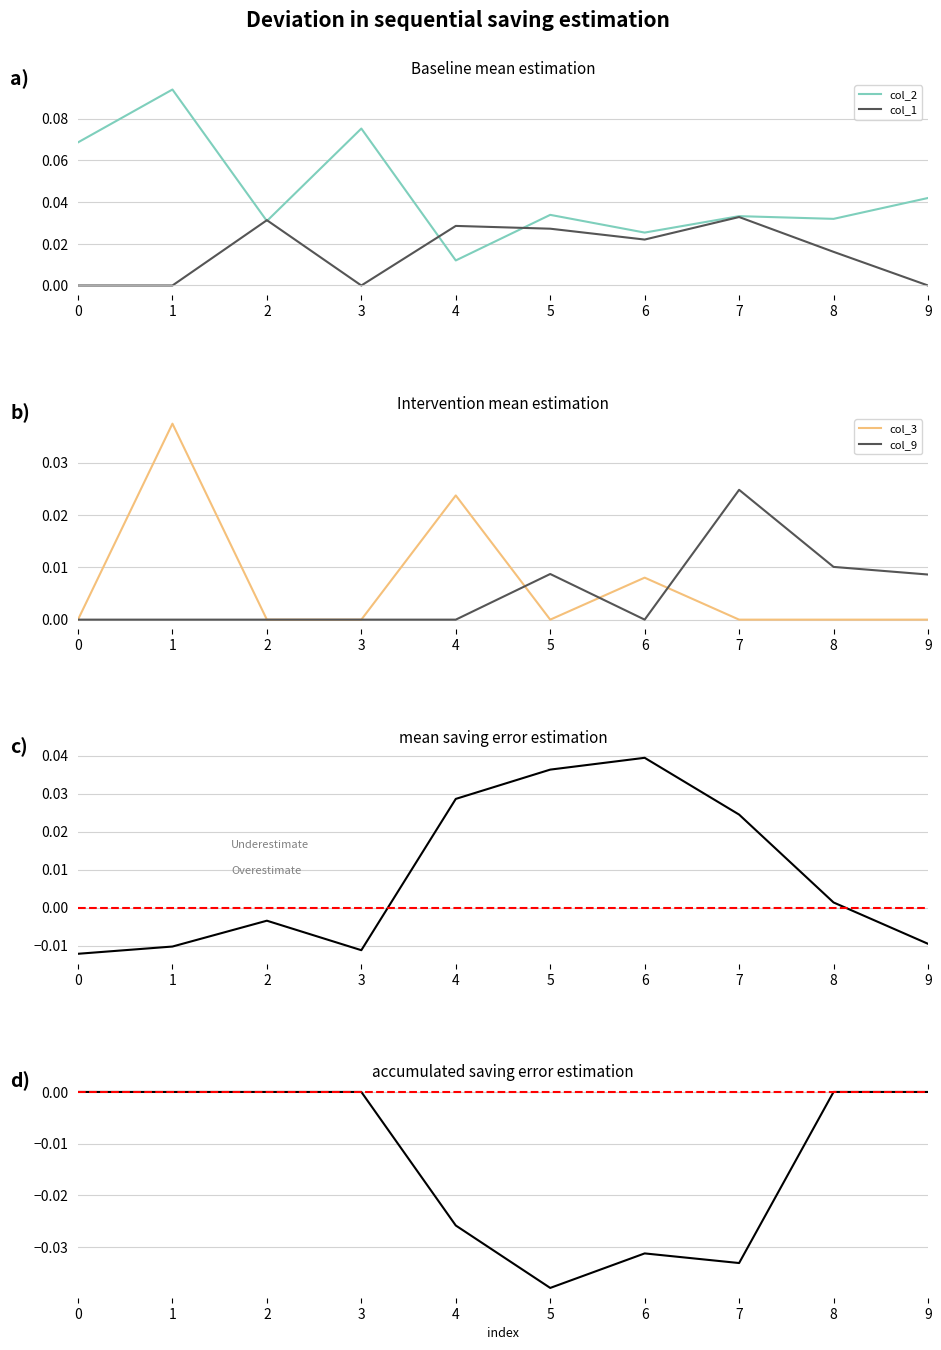

What is the highest value of the col_2 series?

0.1